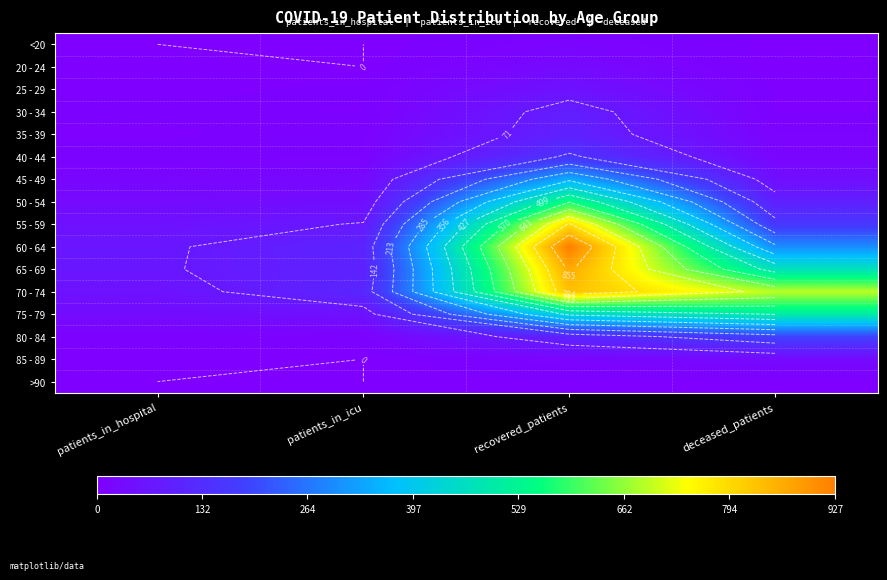

Rank the categories by 55 - 59 value from highest to lowest.

recovered_patients, deceased_patients, patients_in_icu, patients_in_hospital